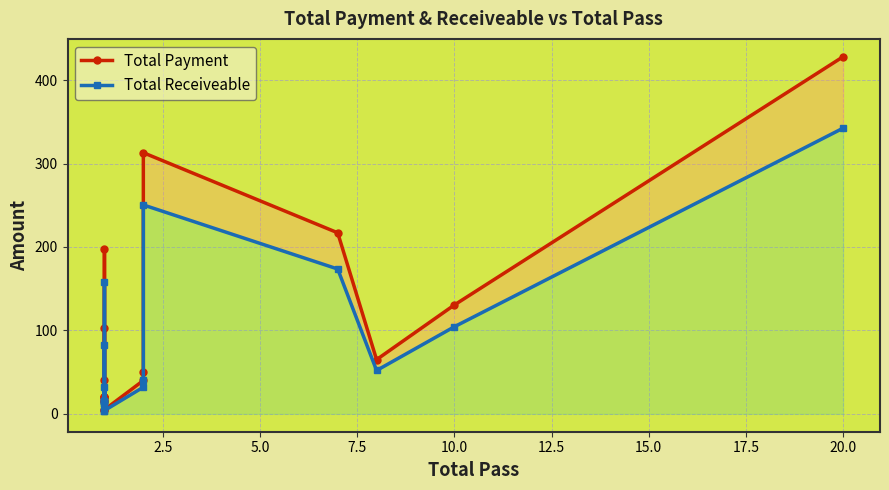

What is the sum of all Total Payment values?

1705.0